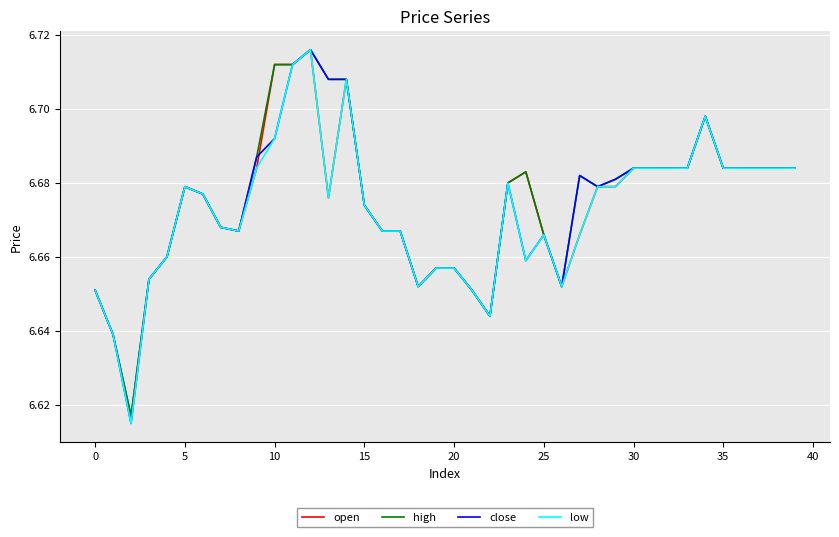

At which category does the chart reach its peak across all series?

12